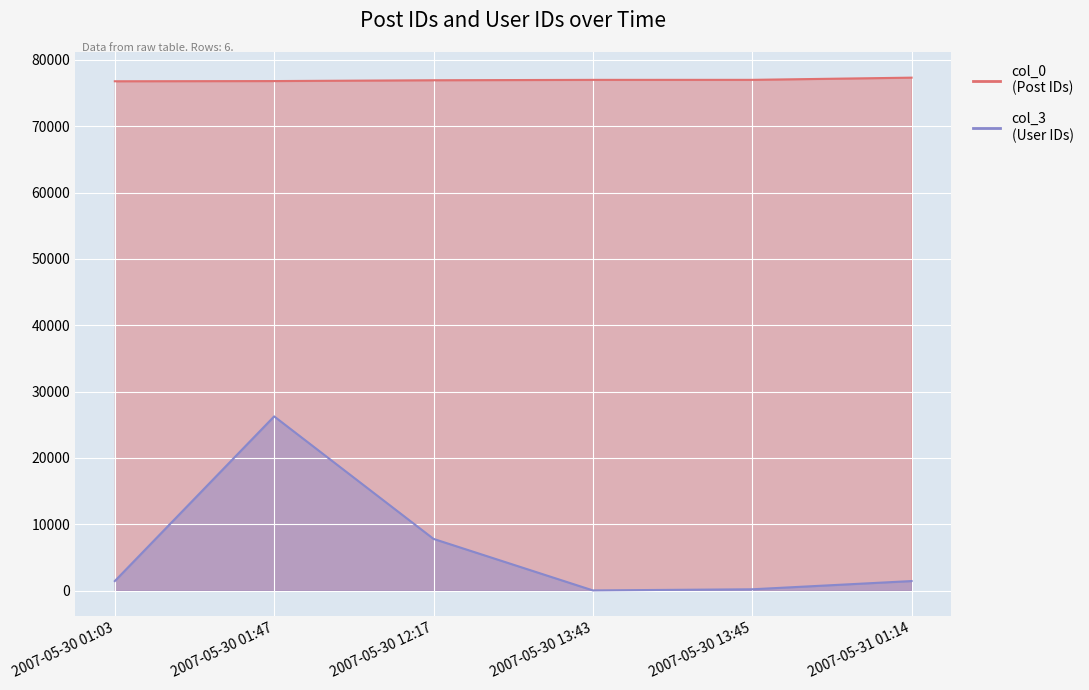

Does the chart display data point markers on the line(s)?

No